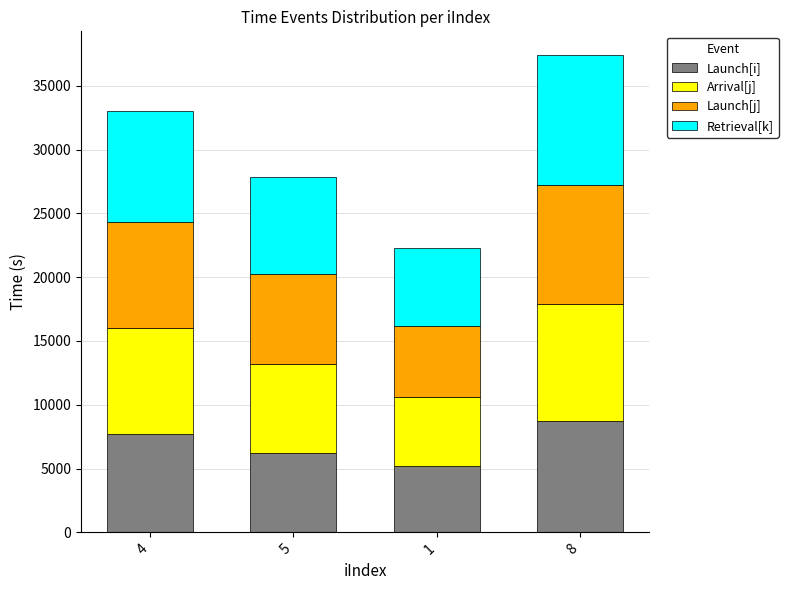

List the labels in order of Launch[i] value, smallest first.

1, 5, 4, 8